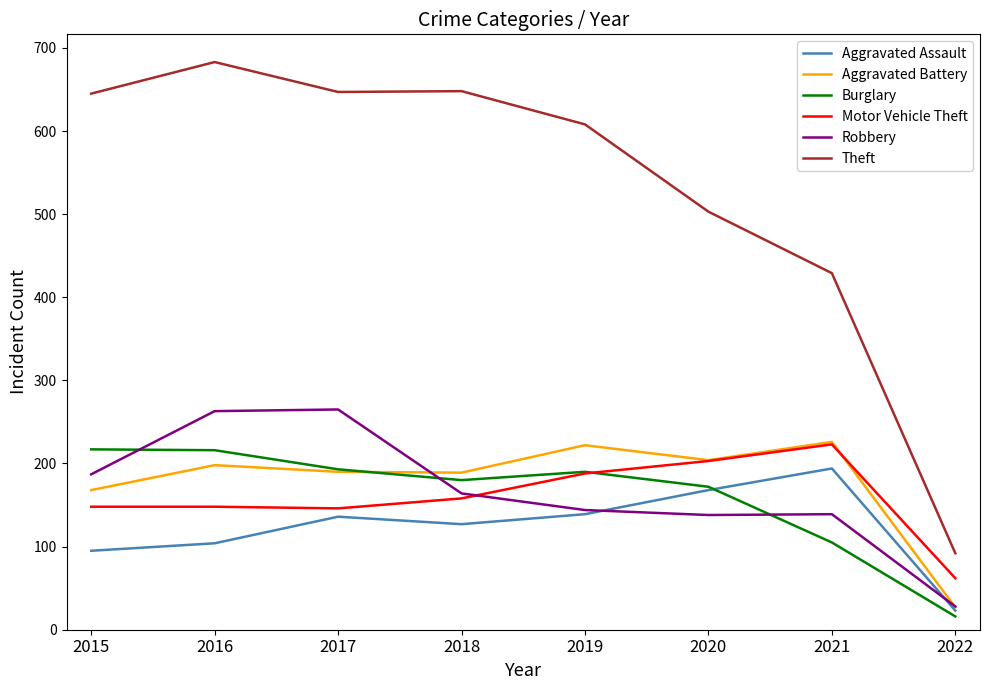

True or false: Theft and Robbery intersect in this chart.

False